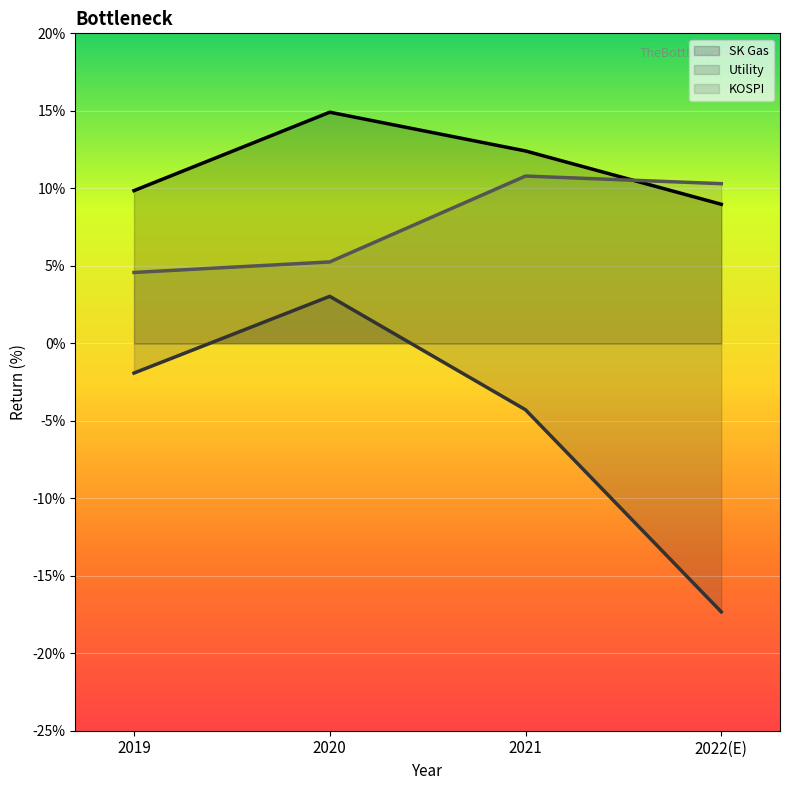

True or false: Utility and SK Gas cross at least once.

False